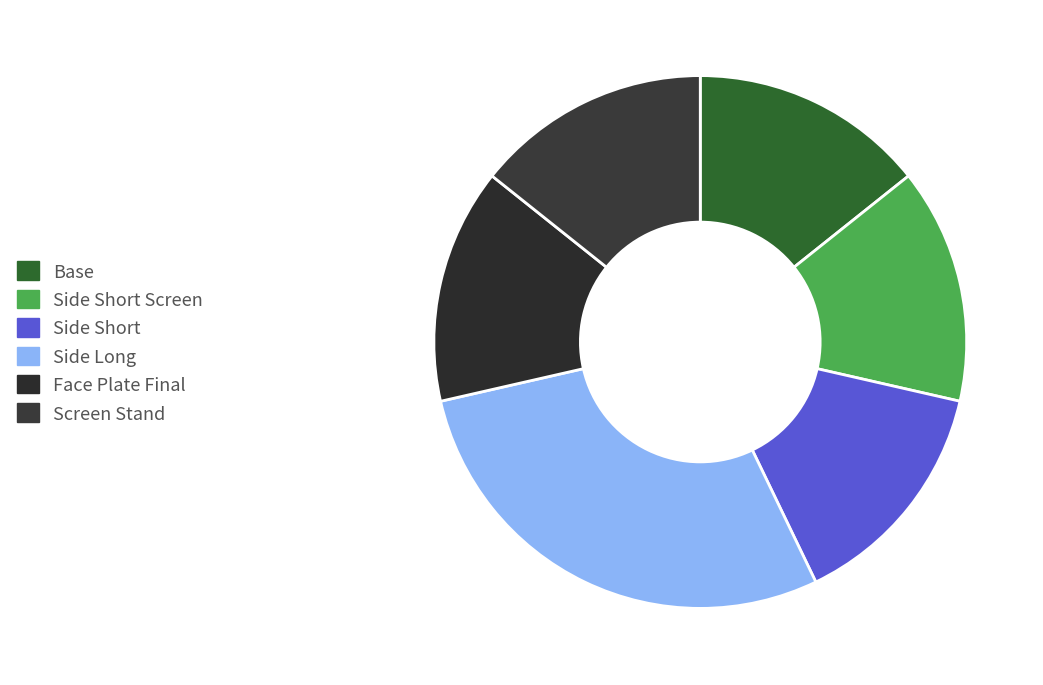

What percentage do Base and Side Short together represent?

28.6%